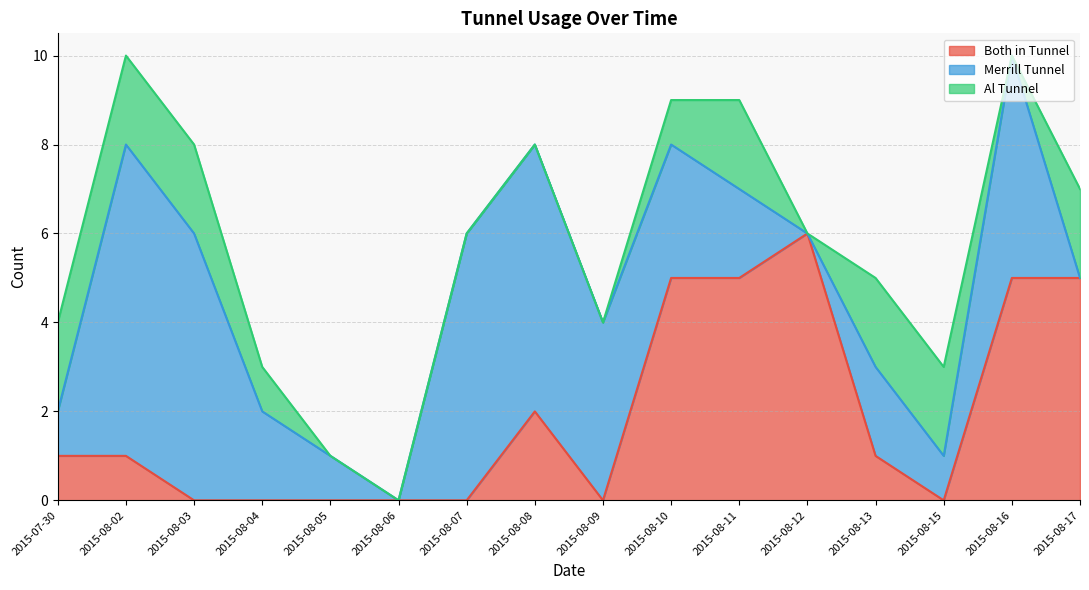

Reading left to right, transcribe all the data shown in this chart.

Both in Tunnel: 2015-07-30=1	2015-08-02=1	2015-08-03=0	2015-08-04=0	2015-08-05=0	2015-08-06=0	2015-08-07=0	2015-08-08=2	2015-08-09=0	2015-08-10=5	2015-08-11=5	2015-08-12=6	2015-08-13=1	2015-08-15=0	2015-08-16=5	2015-08-17=5
Merrill Tunnel: 2015-07-30=1	2015-08-02=7	2015-08-03=6	2015-08-04=2	2015-08-05=1	2015-08-06=0	2015-08-07=6	2015-08-08=6	2015-08-09=4	2015-08-10=3	2015-08-11=2	2015-08-12=0	2015-08-13=2	2015-08-15=1	2015-08-16=5	2015-08-17=0
Al Tunnel: 2015-07-30=2	2015-08-02=2	2015-08-03=2	2015-08-04=1	2015-08-05=0	2015-08-06=0	2015-08-07=0	2015-08-08=0	2015-08-09=0	2015-08-10=1	2015-08-11=2	2015-08-12=0	2015-08-13=2	2015-08-15=2	2015-08-16=0	2015-08-17=2